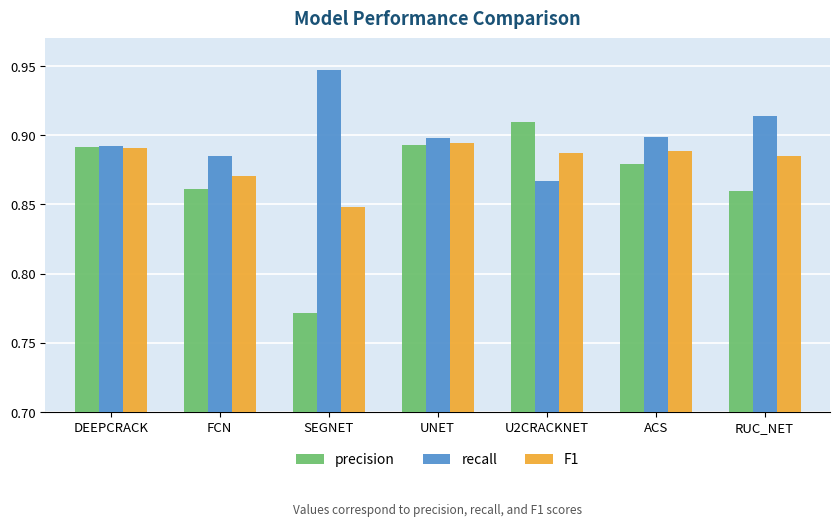

At which category is the sum across all series the highest?

UNET